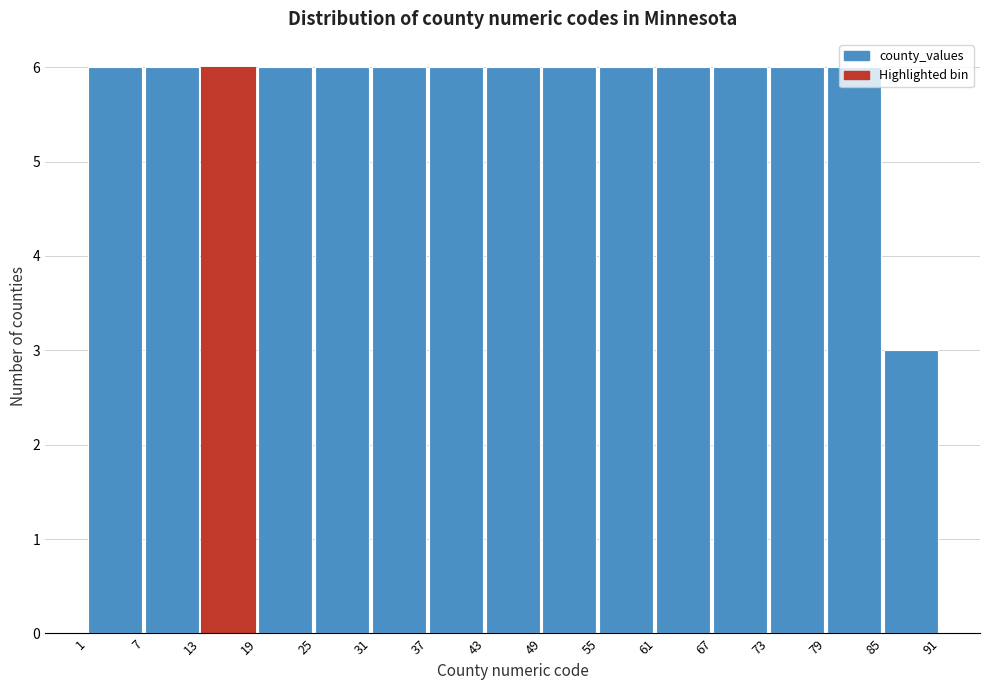

Reading left to right, transcribe this chart: for each bar, give the range it covers on the x-axis and its height. The values are not printed on the chart, so give them approximately, as read against the axis.

1 to 7: 6
7 to 13: 6
13 to 19: 6
19 to 25: 6
25 to 31: 6
31 to 37: 6
37 to 43: 6
43 to 49: 6
49 to 55: 6
55 to 61: 6
61 to 67: 6
67 to 73: 6
73 to 79: 6
79 to 85: 6
85 to 91: 3